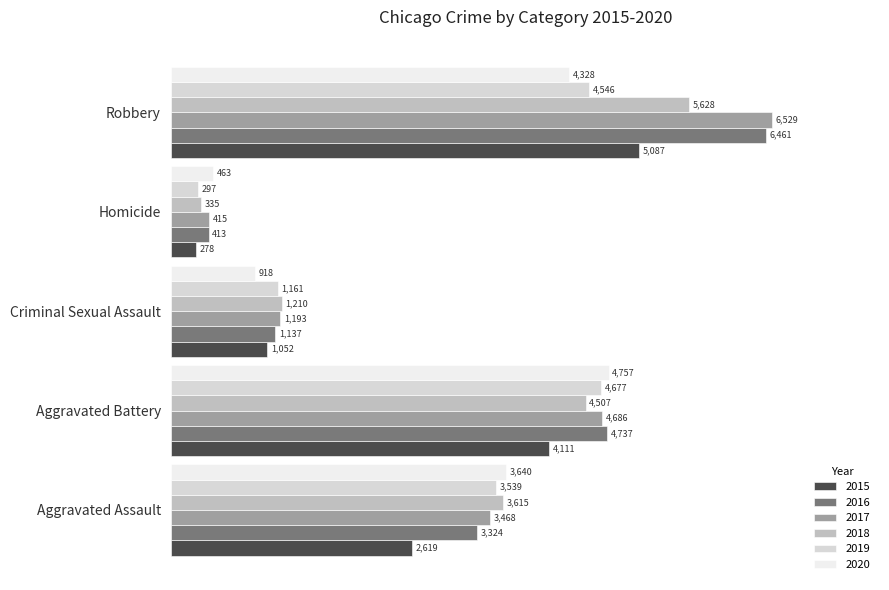

At which category is the sum across all series the highest?

Robbery